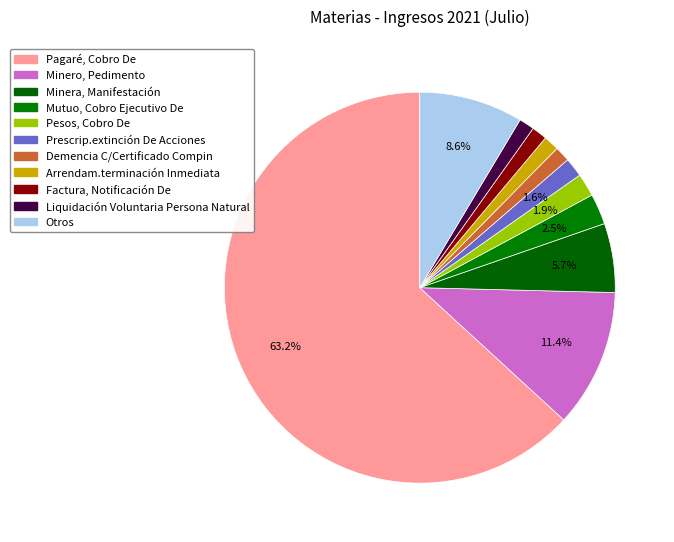

What is the ratio of the value at Liquidación Voluntaria Persona Natural to the value at Minero, Pedimento?

0.1